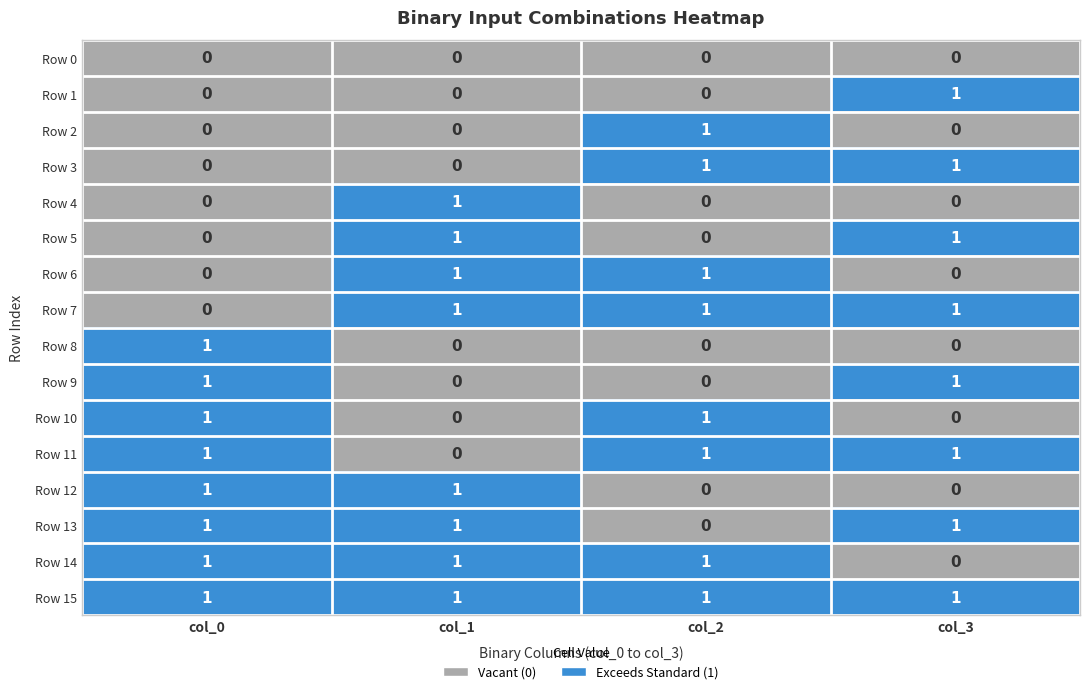

Which series has the largest total across all categories?

Row 15